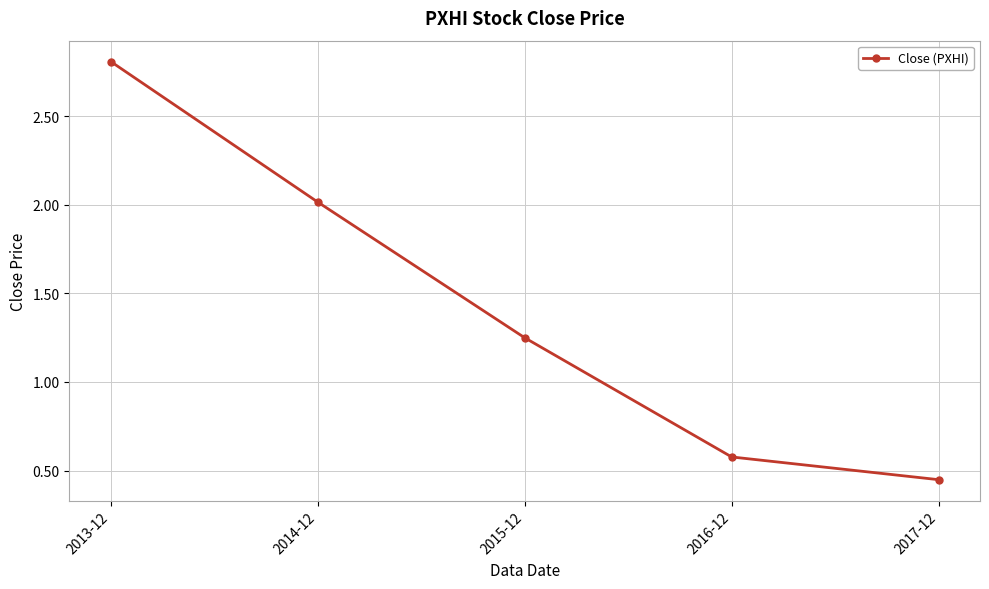

Where does the data first go above 1?

2013-12